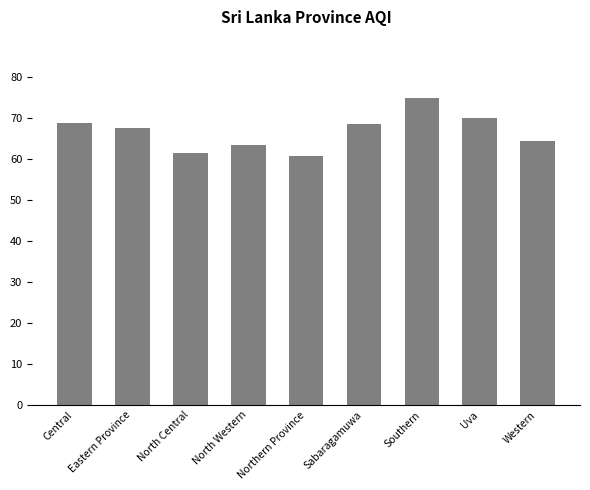

What value does the data have at North Central?

61.5